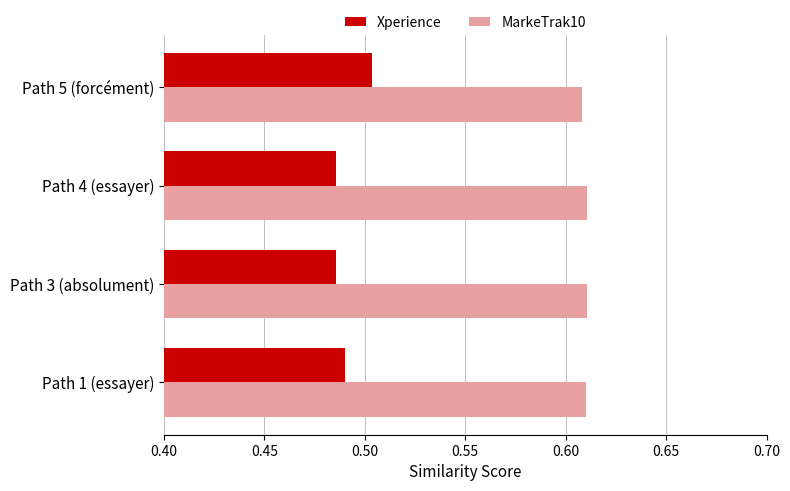

What is the sum of all Xperience values?

2.0